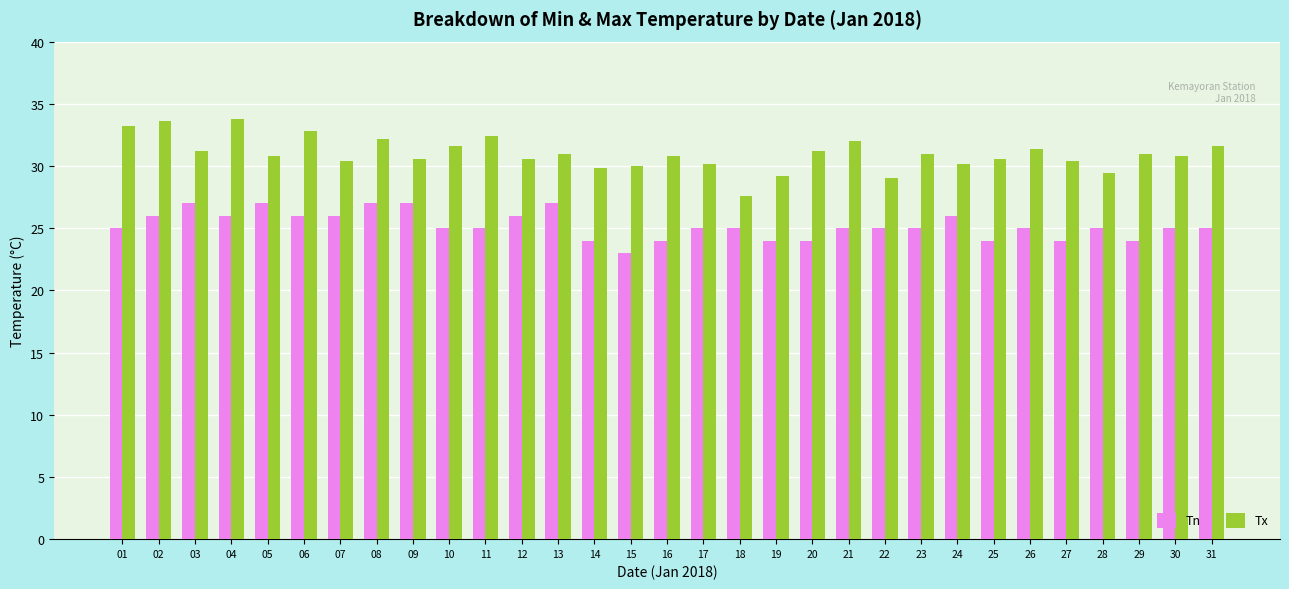

Count the number of data series in this chart.

2